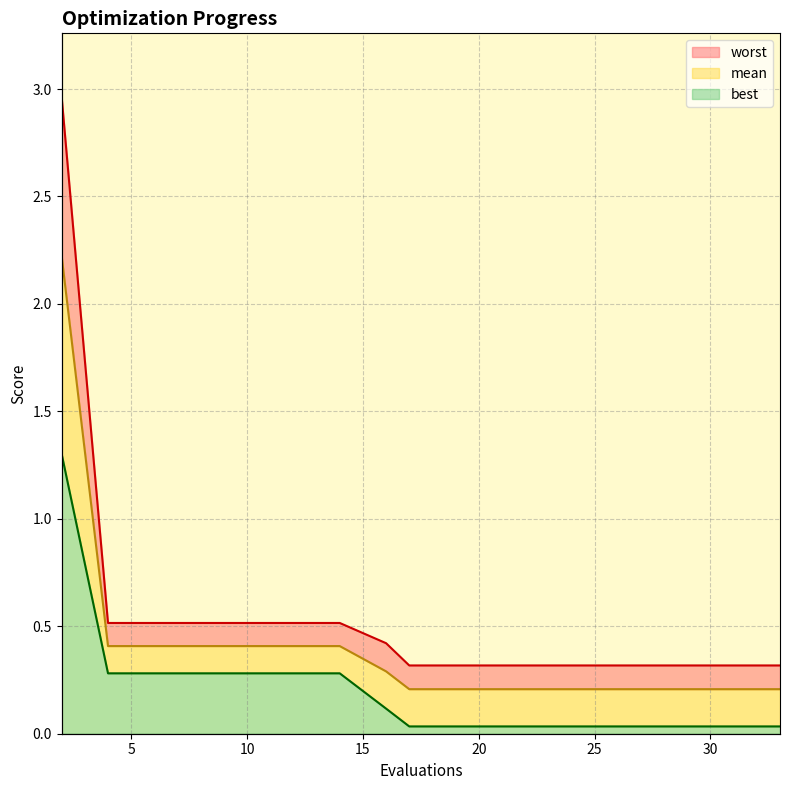

At which label is mean closest to 1?

4